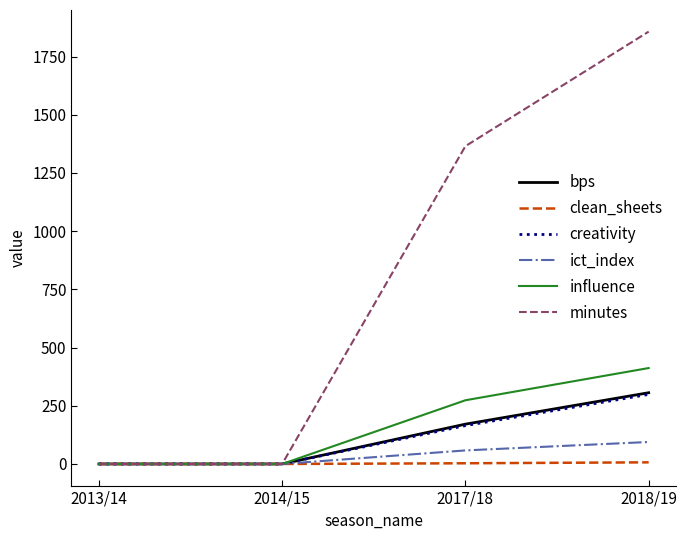

Which series has the largest total across all categories?

minutes